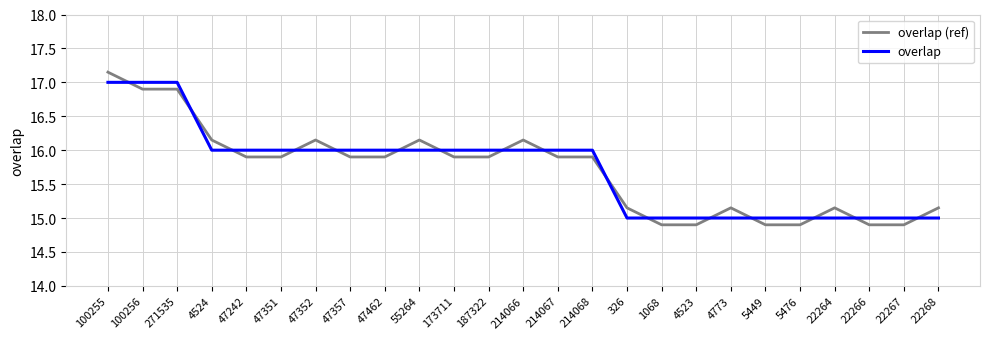

What position from the left is 55264?

10